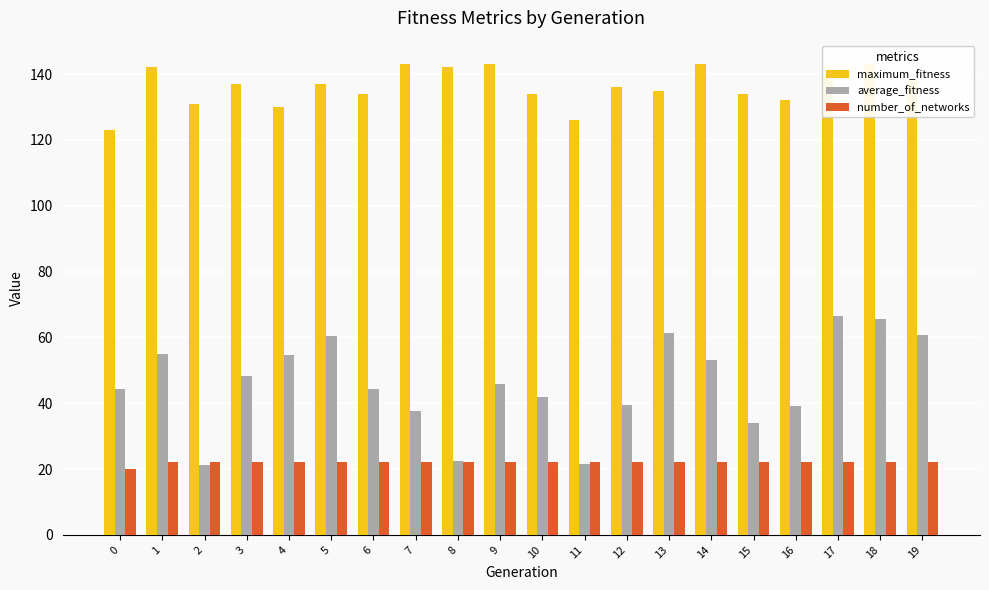

Reading left to right, what are all the values shown in this chart?

maximum_fitness: 0=123.0	1=142.0	2=131.0	3=137.0	4=130.0	5=137.0	6=134.0	7=143.0	8=142.0	9=143.0	10=134.0	11=126.0	12=136.0	13=135.0	14=143.0	15=134.0	16=132.0	17=140.0	18=143.0	19=138.0
average_fitness: 0=44.5	1=55.0	2=21.2	3=48.4	4=54.5	5=60.5	6=44.4	7=37.6	8=22.3	9=45.8	10=41.8	11=21.4	12=39.5	13=61.5	14=53.3	15=34.0	16=39.2	17=66.6	18=65.5	19=60.7
number_of_networks: 0=20.0	1=22.0	2=22.0	3=22.0	4=22.0	5=22.0	6=22.0	7=22.0	8=22.0	9=22.0	10=22.0	11=22.0	12=22.0	13=22.0	14=22.0	15=22.0	16=22.0	17=22.0	18=22.0	19=22.0